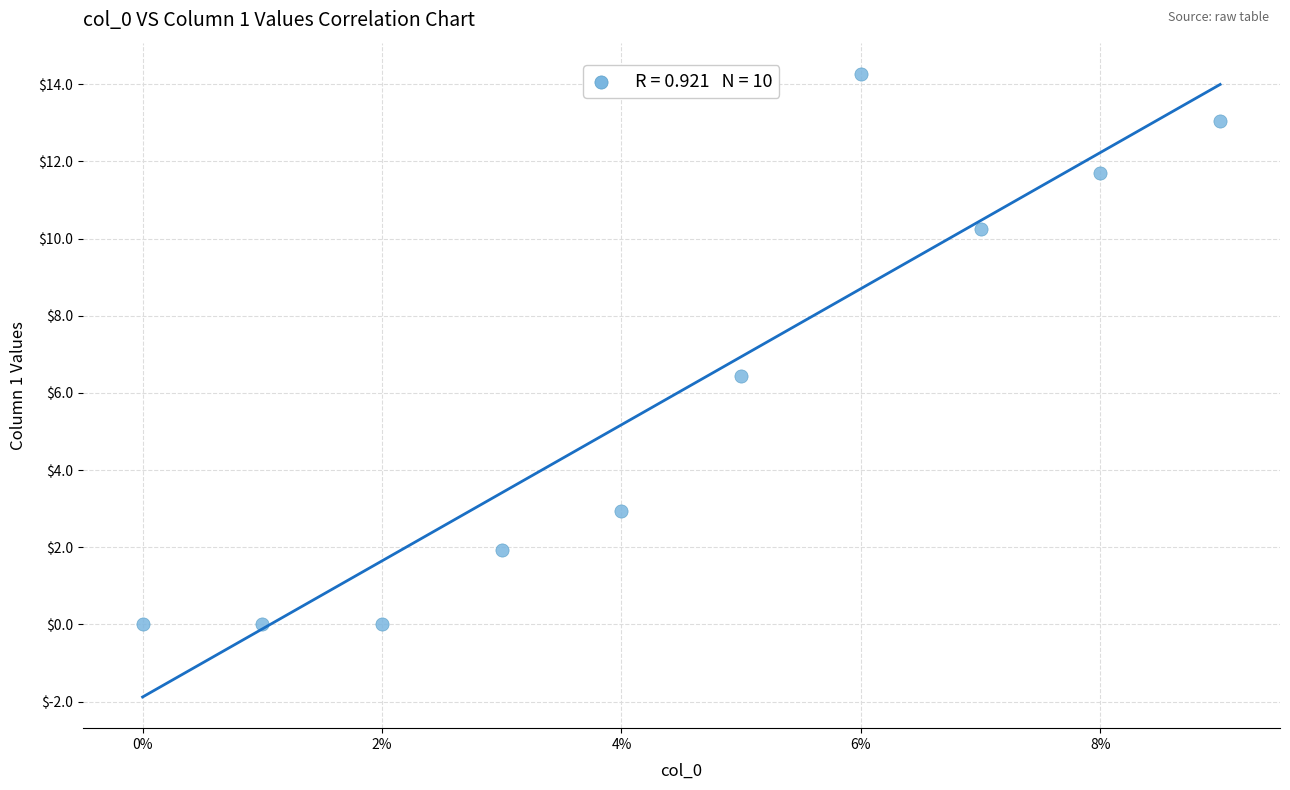

What is the average Y value?

6.1